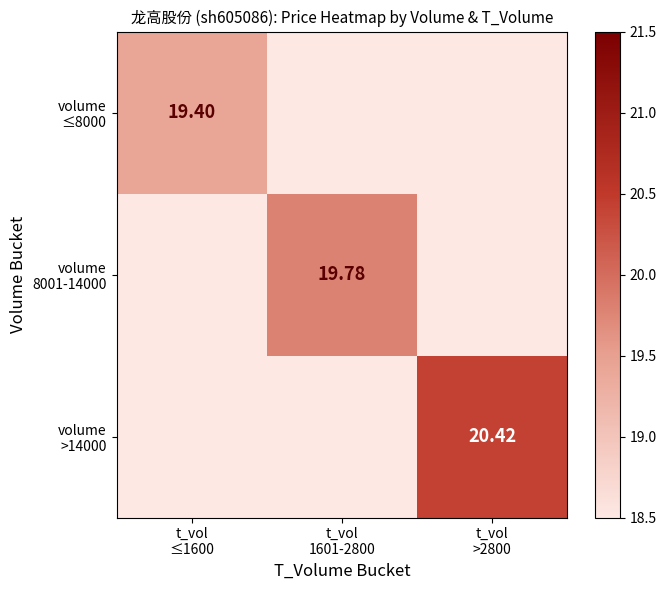

How many distinct data groups are displayed?

3